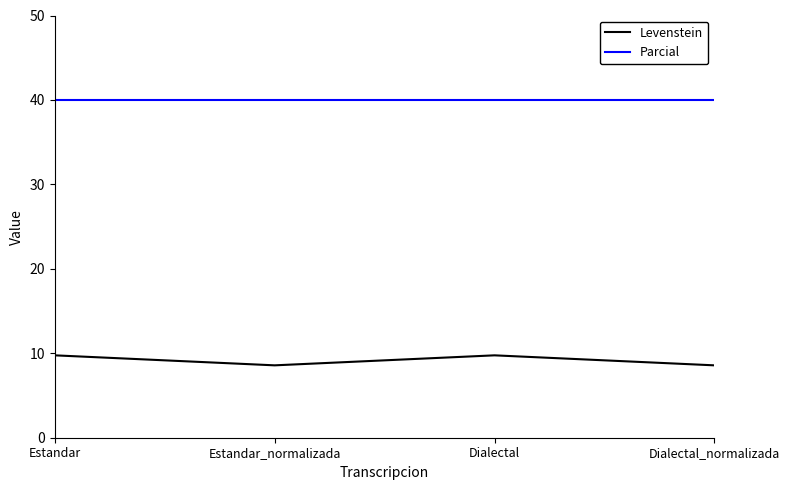

Reading left to right, extract all data points from this chart.

Levenstein: 9.8	8.6	9.8	8.6
Parcial: 40.0	40.0	40.0	40.0